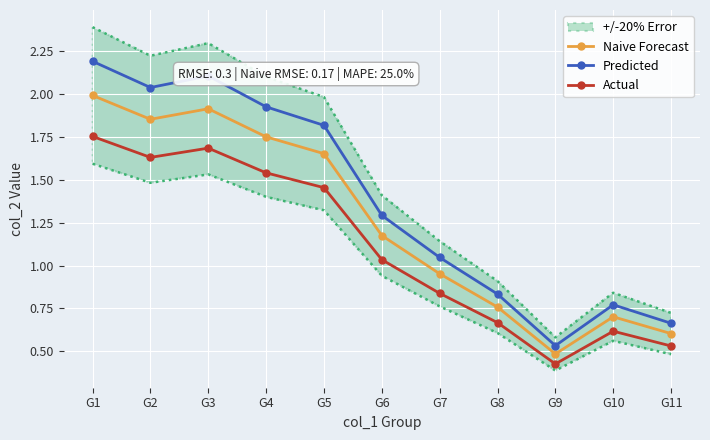

Which has a higher value, G10 or G5?

G5